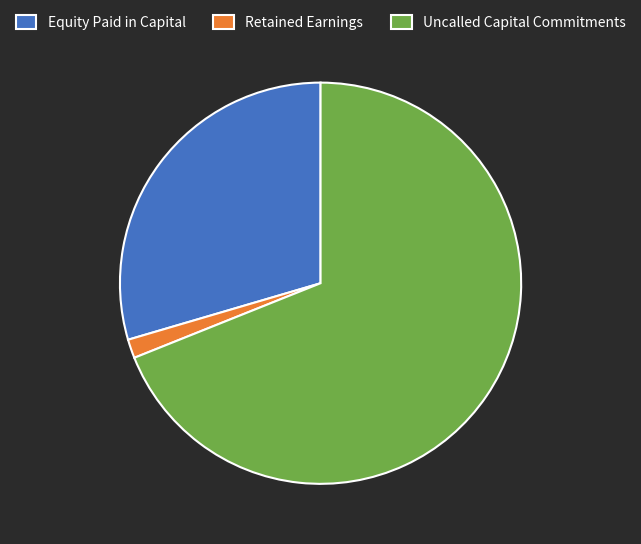

Rank the categories by value from highest to lowest.

Uncalled Capital Commitments, Equity Paid in Capital, Retained Earnings